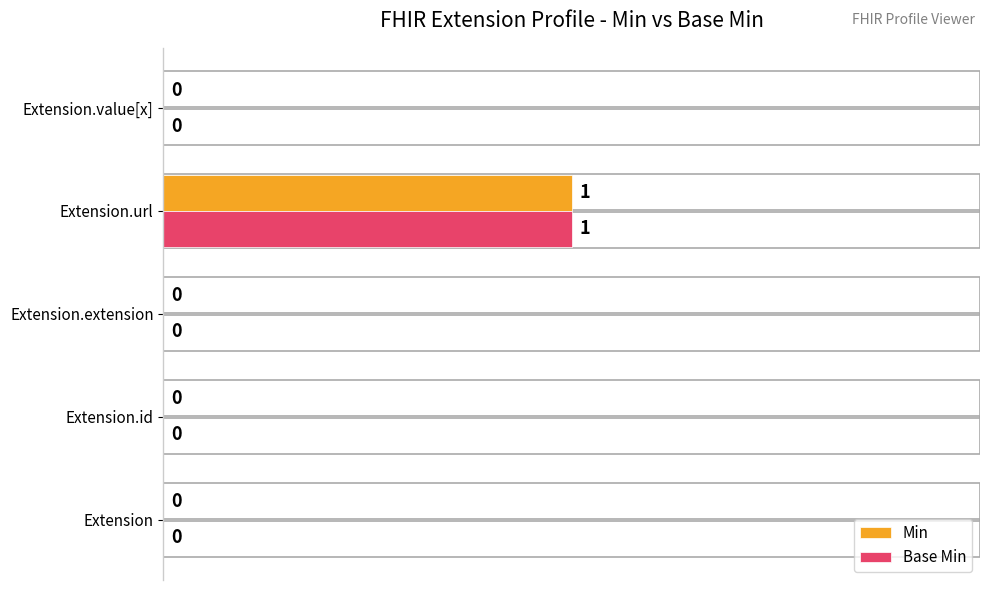

Count the number of data series in this chart.

2